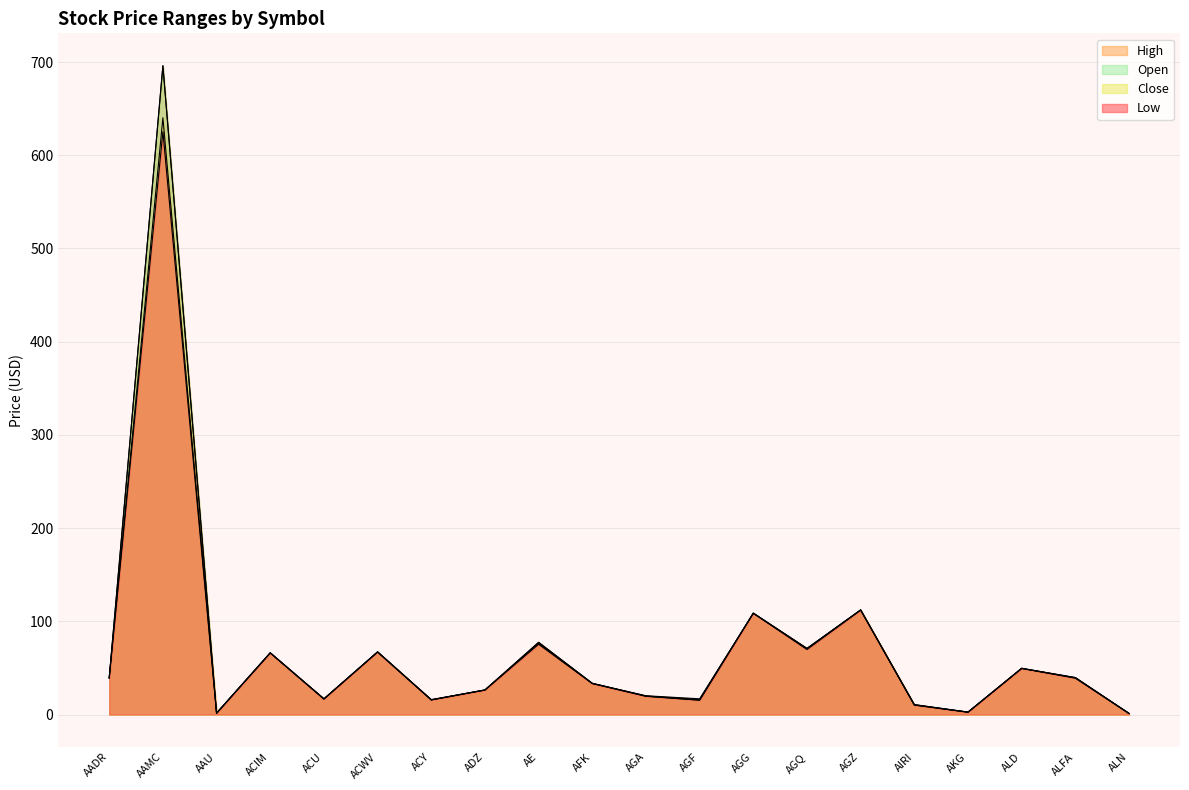

What is the label of the 7th point from the left?

ACY